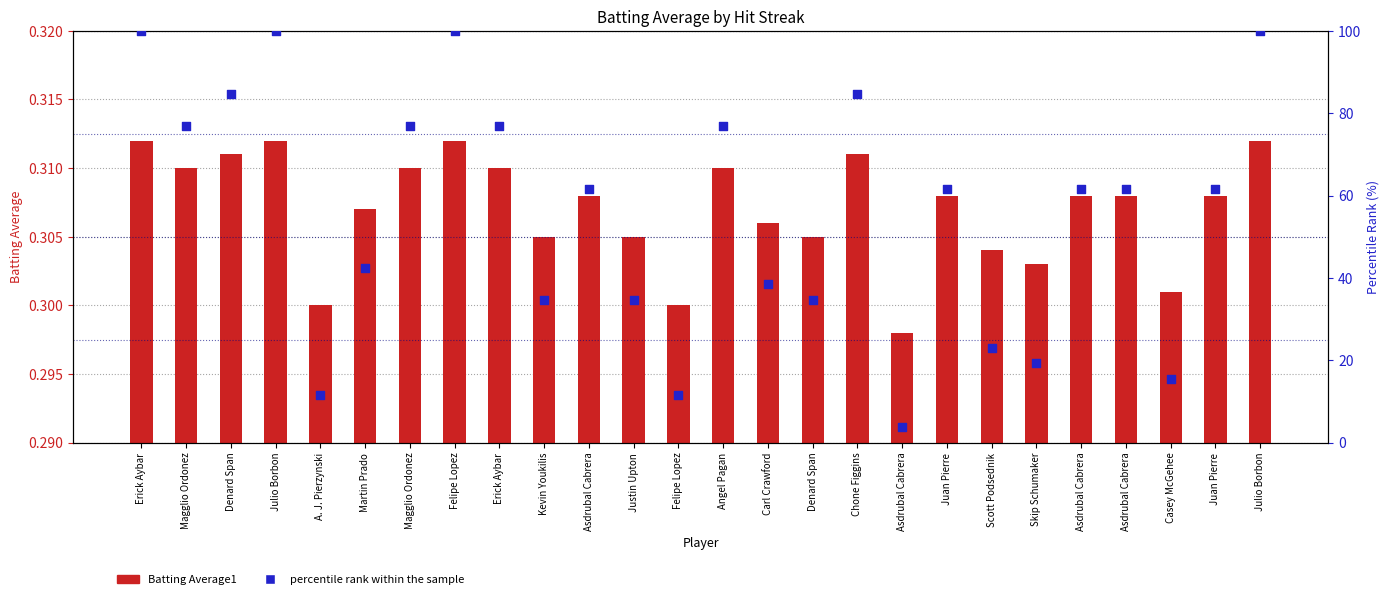

At how many categories does at least one series exceed 22?

21